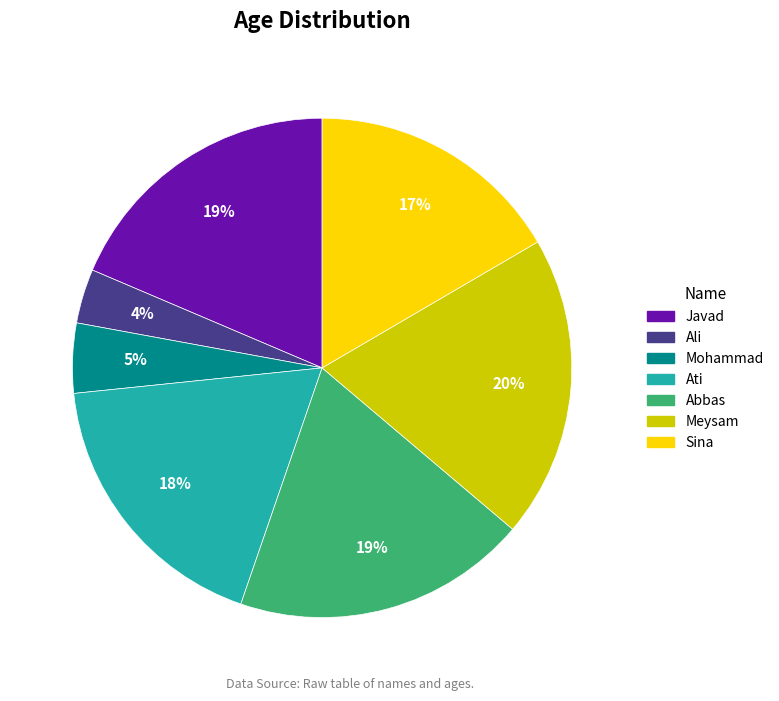

Is the sum of Ali and Javad greater than half?

No